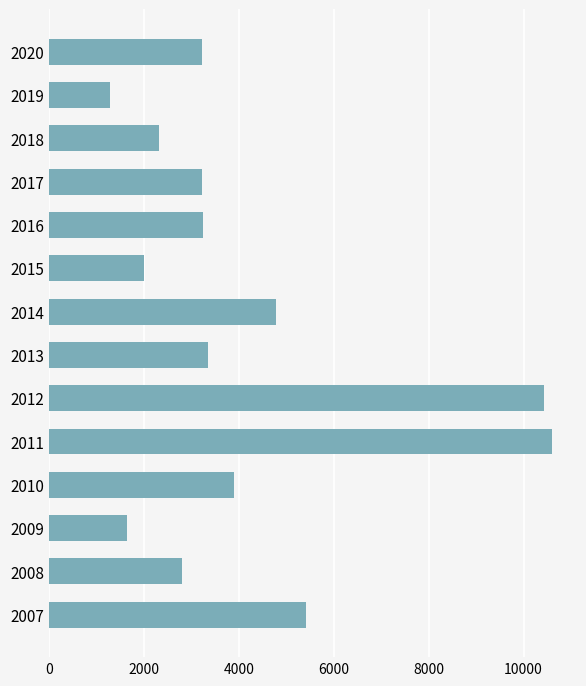

How many bars are there in total?

14